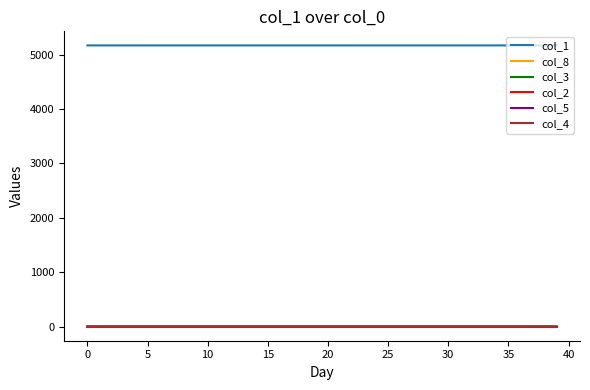

Which series has the largest total across all categories?

col_1